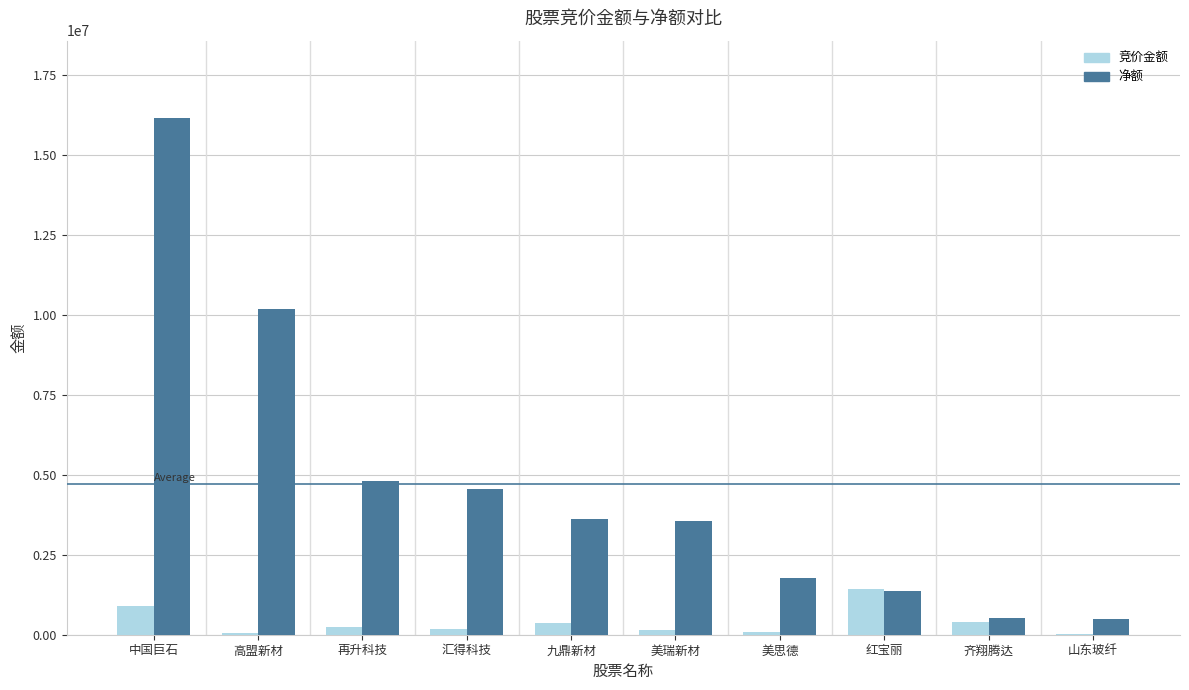

The 竞价金额 series shows 291933 at 红宝丽. True or false?

False